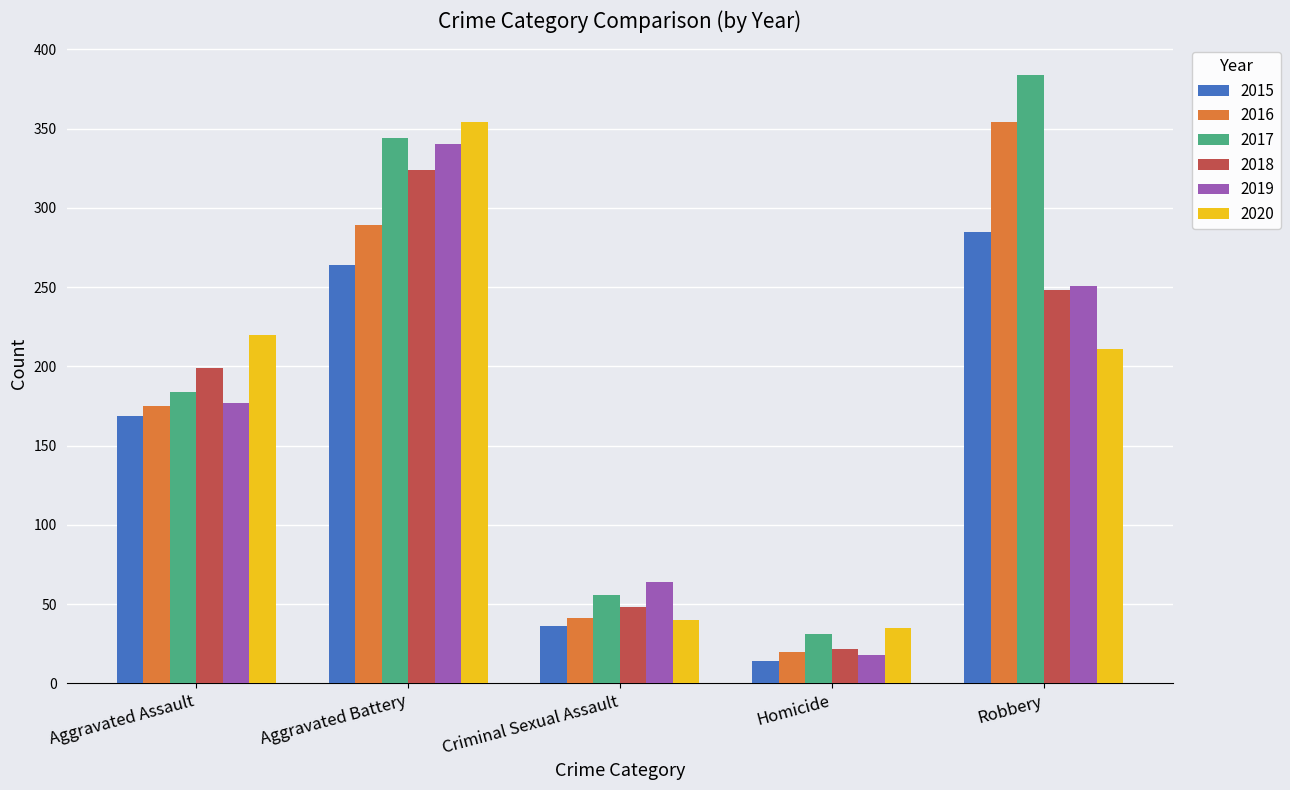

What is the sum of the 2019 values at Aggravated Assault and Criminal Sexual Assault?

241